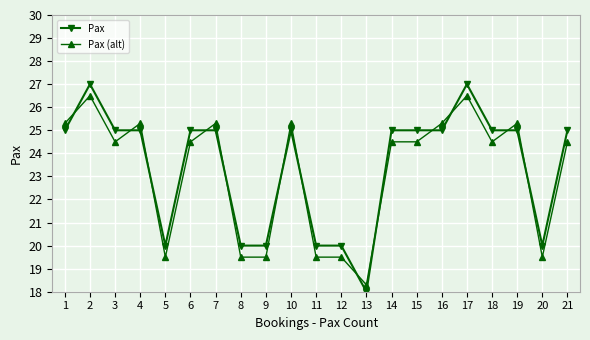

At which category does Pax (alt) reach its first local peak?

2